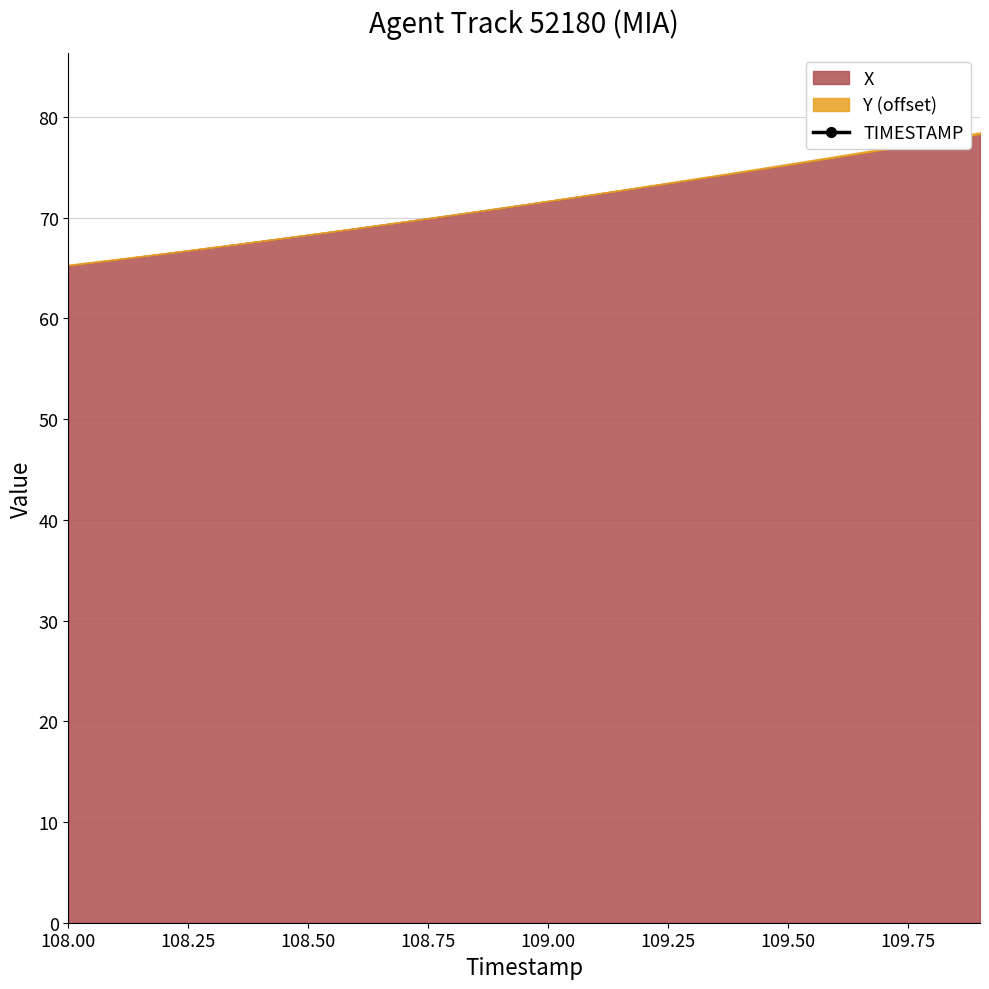

What is the sum of all values?

2179.0